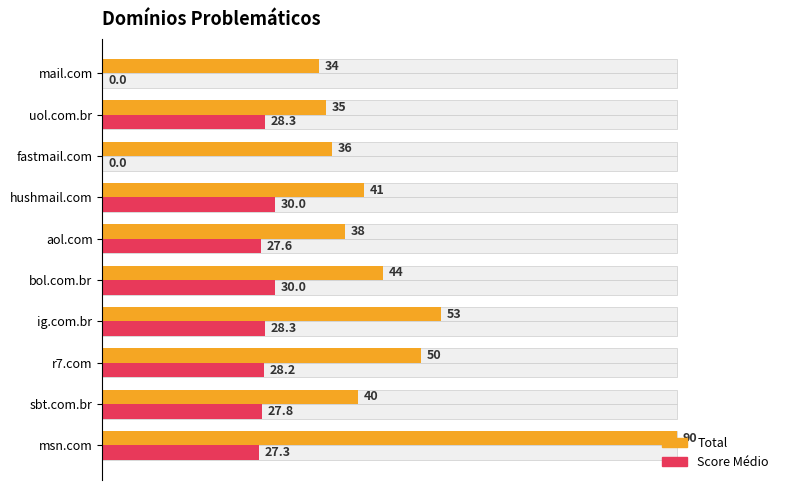

True or false: Score Médio has a value of 0.4 at r7.com.

False